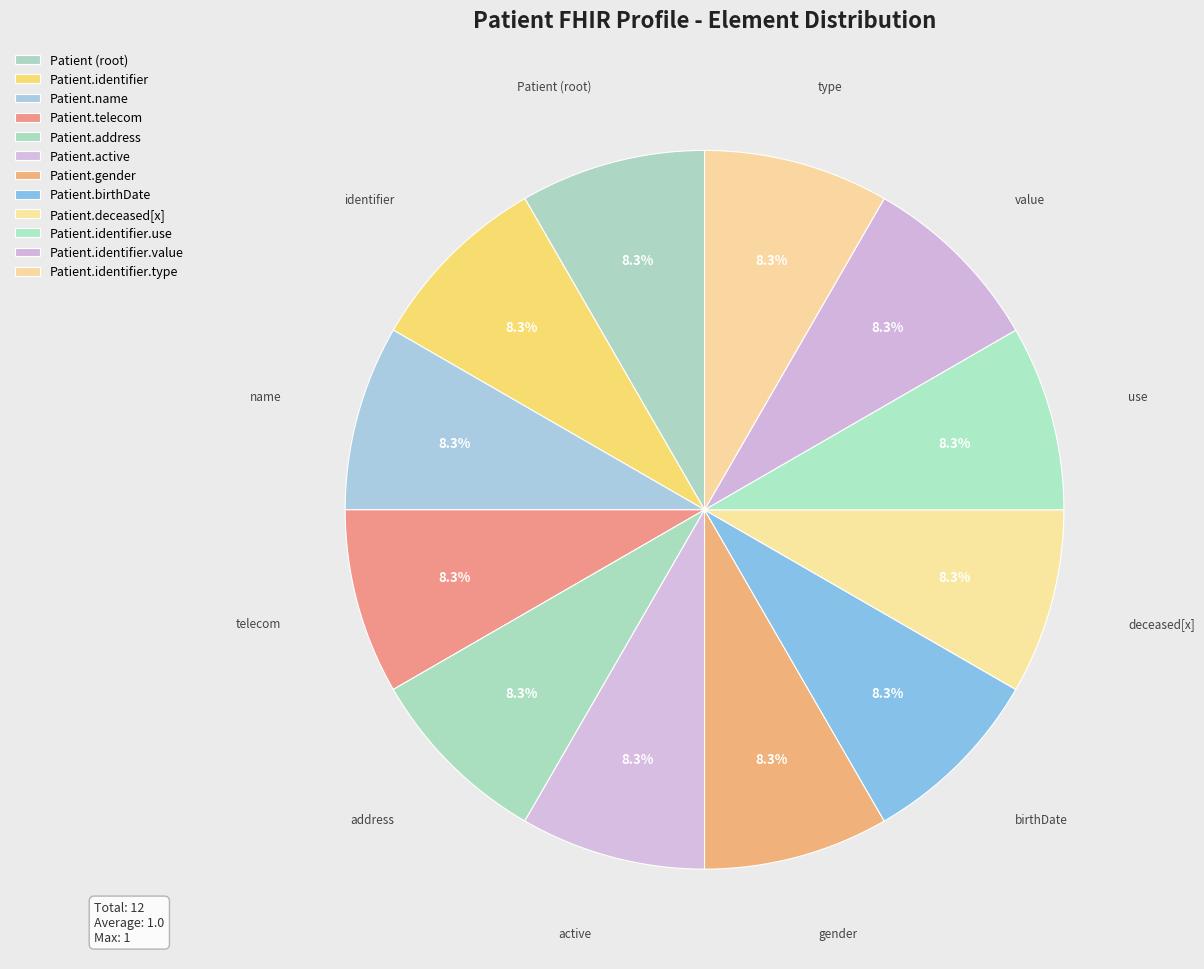

Count the number of slices in the pie.

12